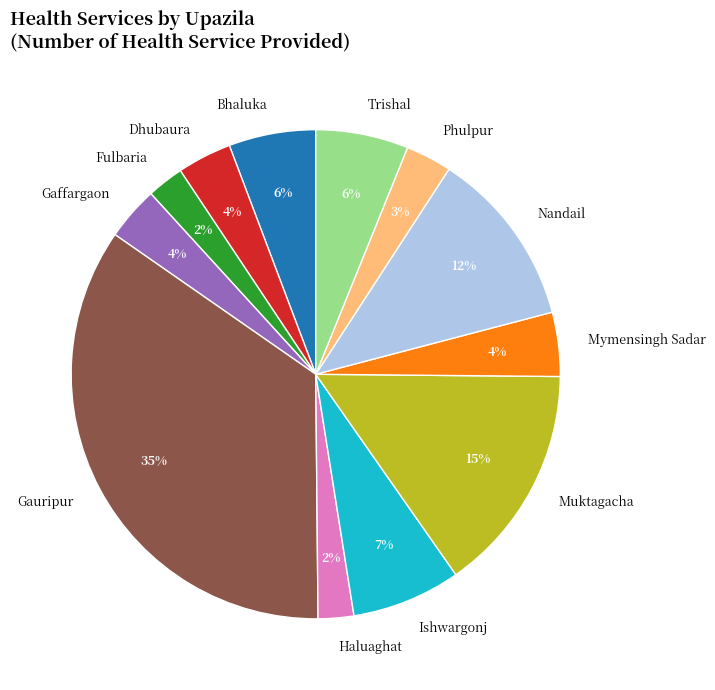

Is it true that Muktagacha is 8% of the pie?

False